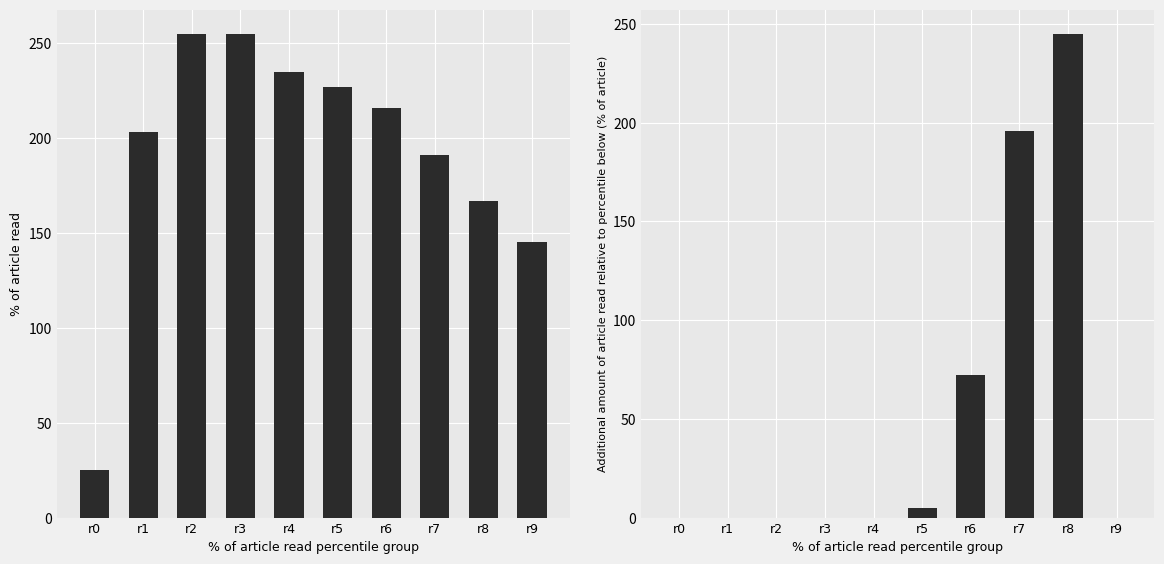

What is the difference between the second highest and second lowest values in the col_19 series?

110